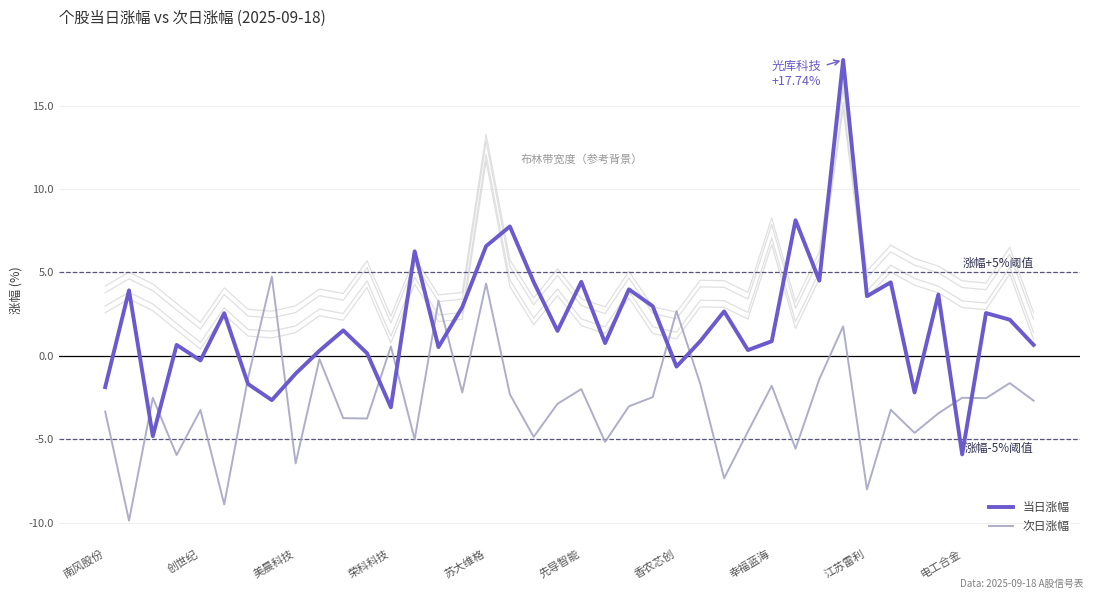

Which series has the largest total across all categories?

当日涨幅